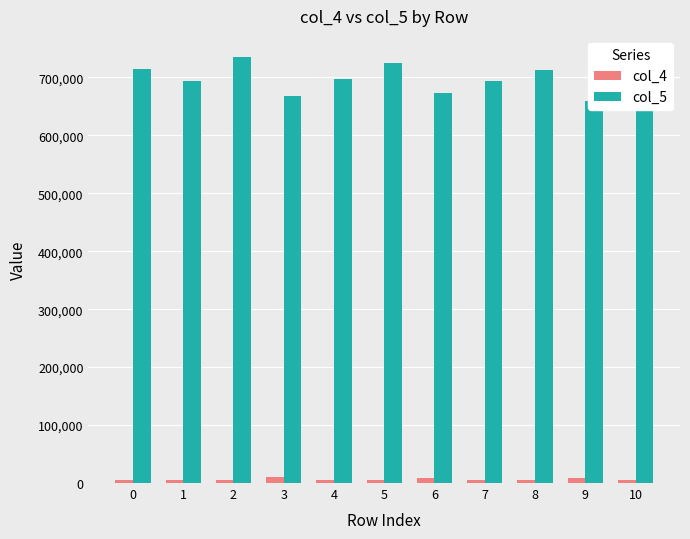

List the series in order of their overall mean, highest first.

col_5, col_4